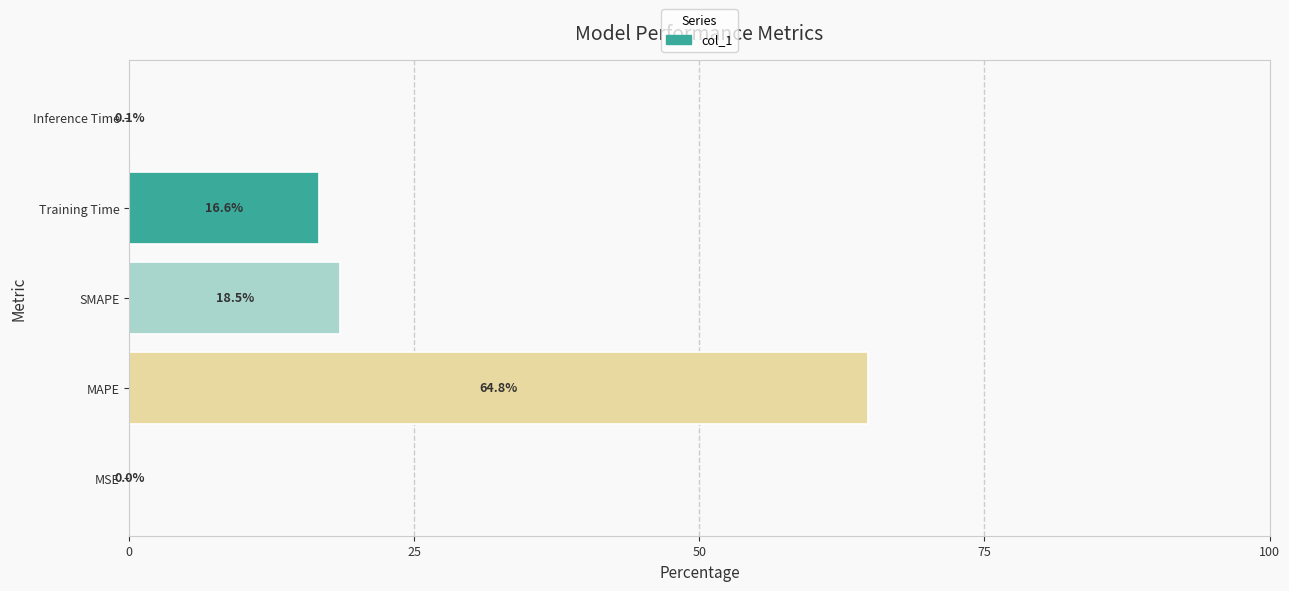

What is the sum of all values?

100.0